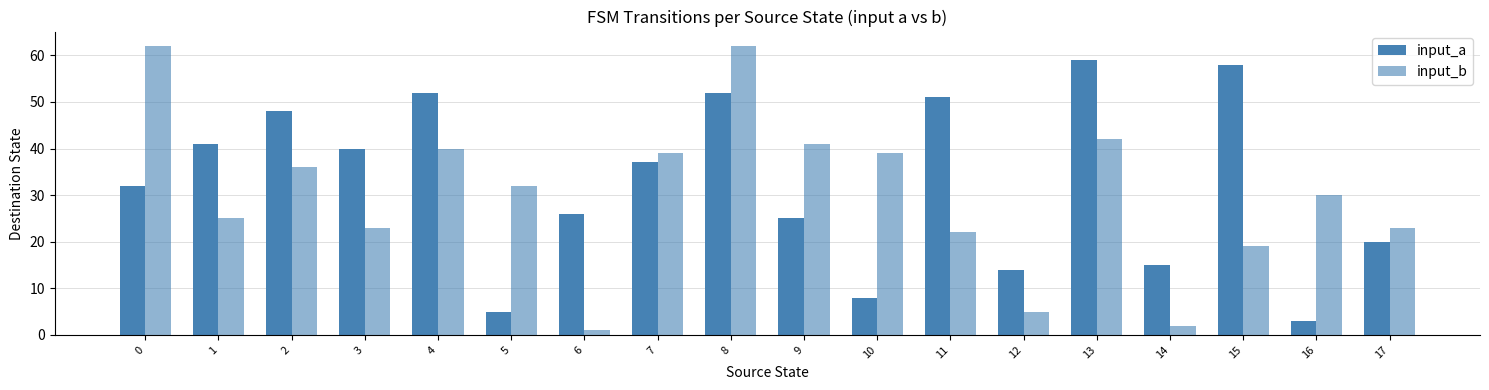

How many categories are shown in the chart?

18